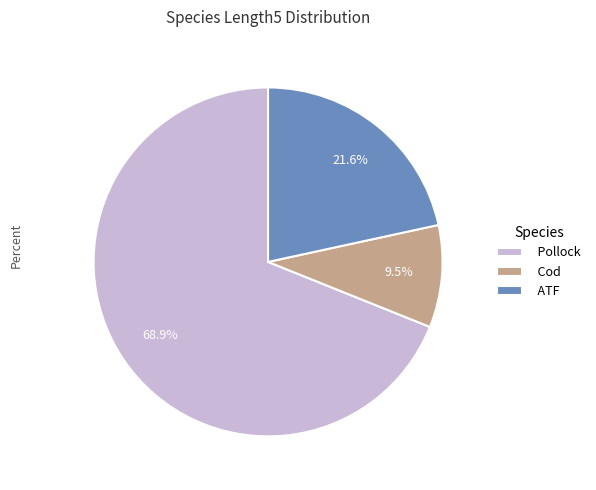

Which category has the smallest portion of the pie?

Cod